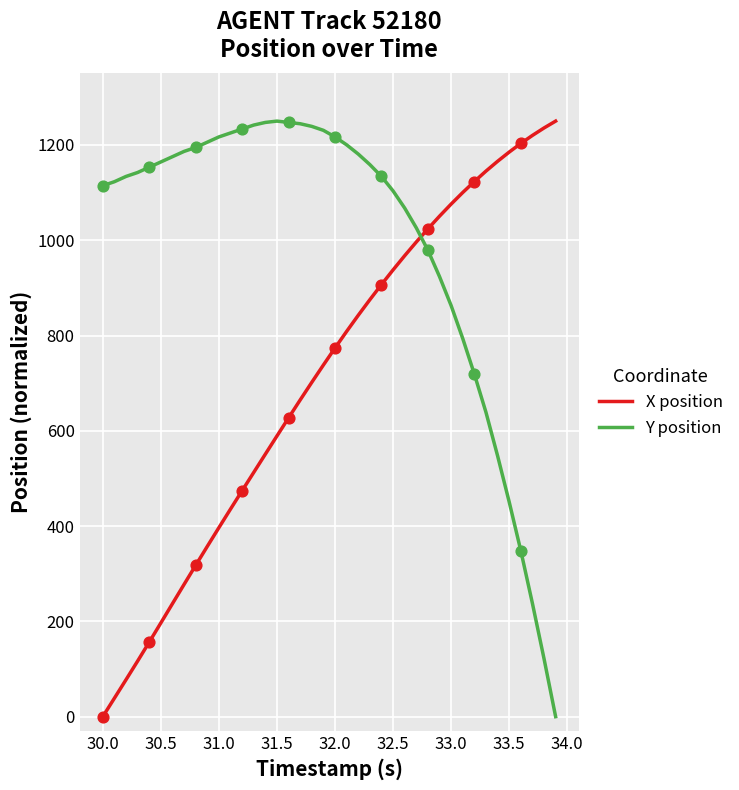

Which series has the largest total across all categories?

Y position